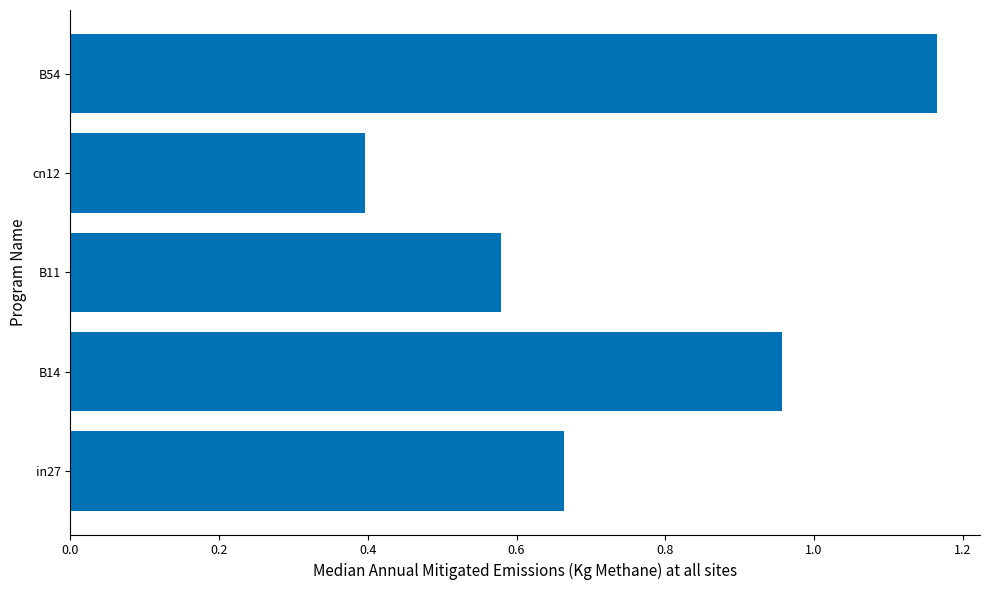

Rank the categories by value from lowest to highest.

cn12, B11, in27, B14, B54